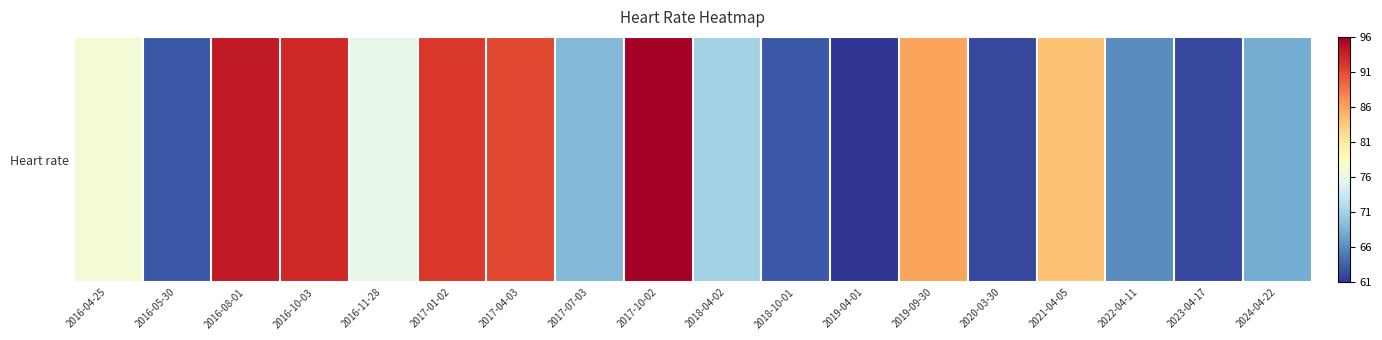

List the labels in order of value, smallest first.

2019-04-01, 2020-03-30, 2023-04-17, 2016-05-30, 2018-10-01, 2022-04-11, 2024-04-22, 2017-07-03, 2018-04-02, 2016-11-28, 2016-04-25, 2021-04-05, 2019-09-30, 2017-04-03, 2017-01-02, 2016-10-03, 2016-08-01, 2017-10-02